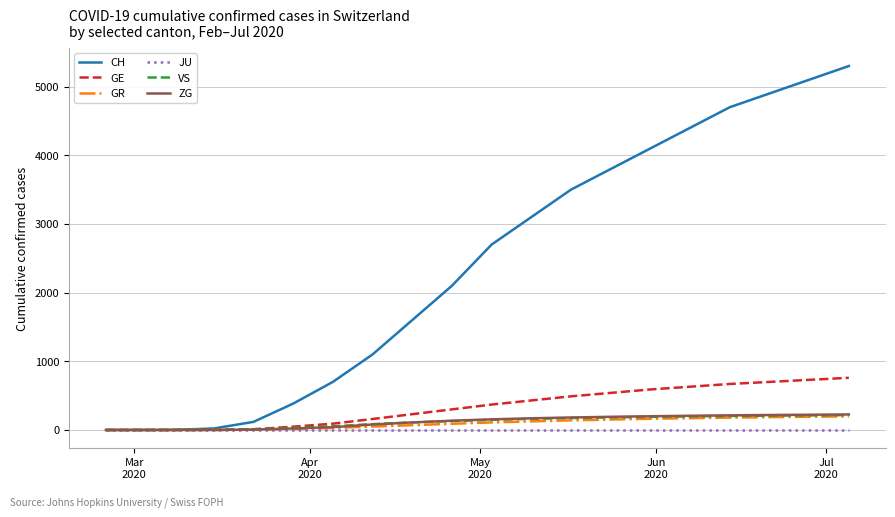

Which series has the largest range (max minus min)?

CH